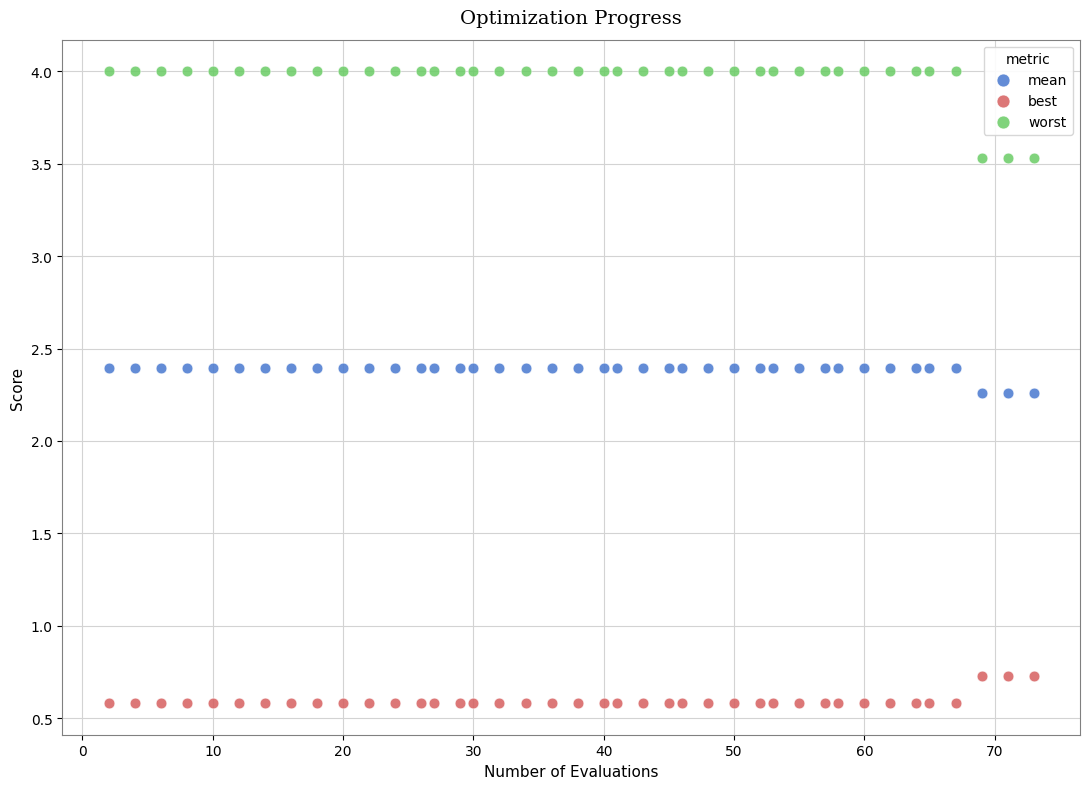

Across all data points, what is the range of X values (max minus min)?

71.0